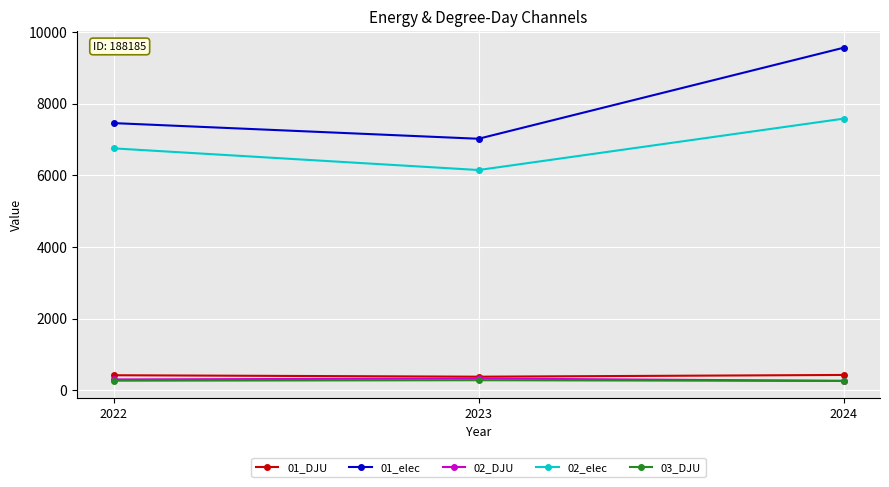

Is it true that 03_DJU equals 279.7 at 2023?

True